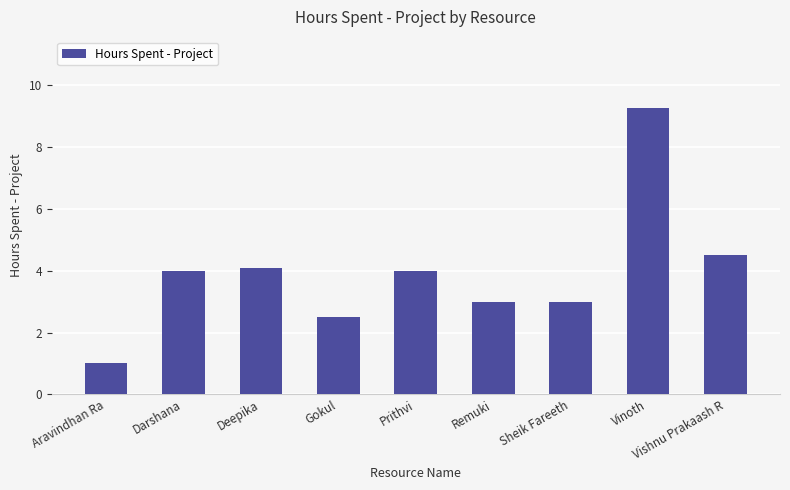

True or false: the data shows 9.2 at Vinoth.

True